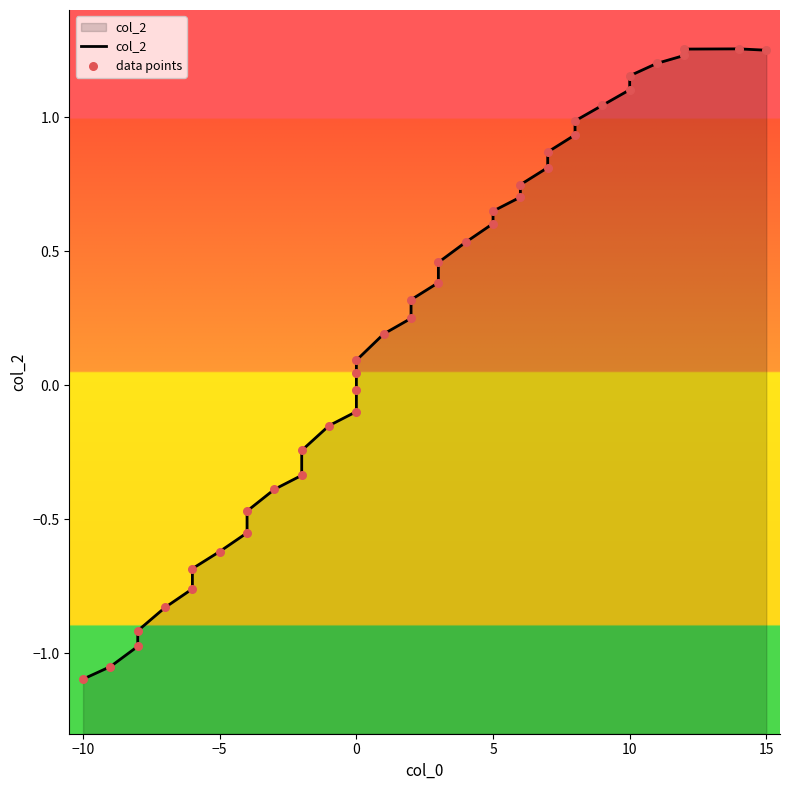

Which series has the largest Y range (max minus min)?

col_2